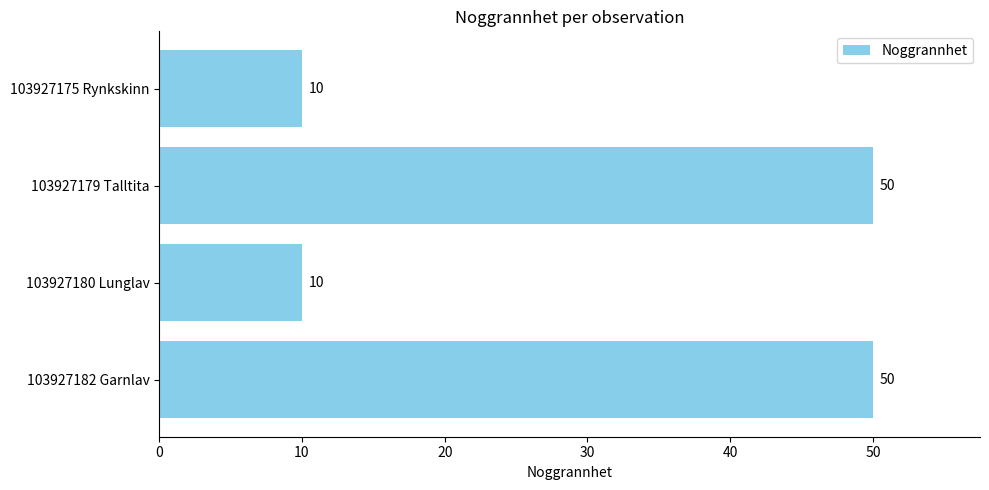

How many bars are there in total?

4